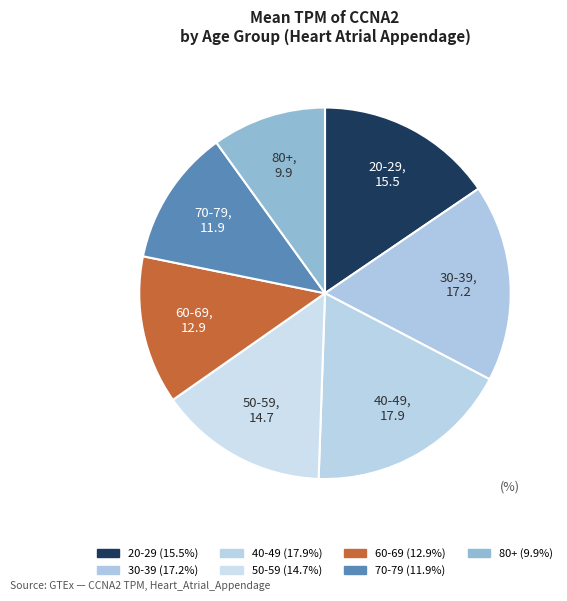

How many segments does this pie chart have?

7